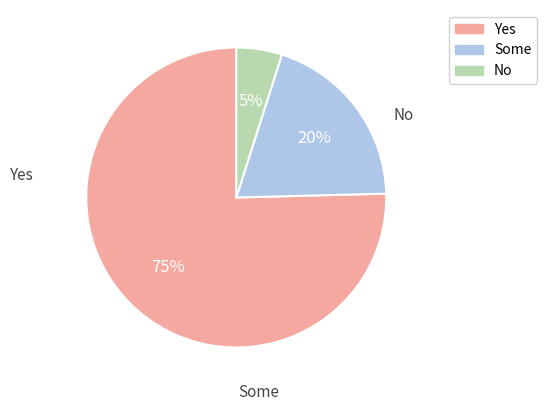

To the nearest percent, what is the difference between the largest and smallest slice percentages?

70%